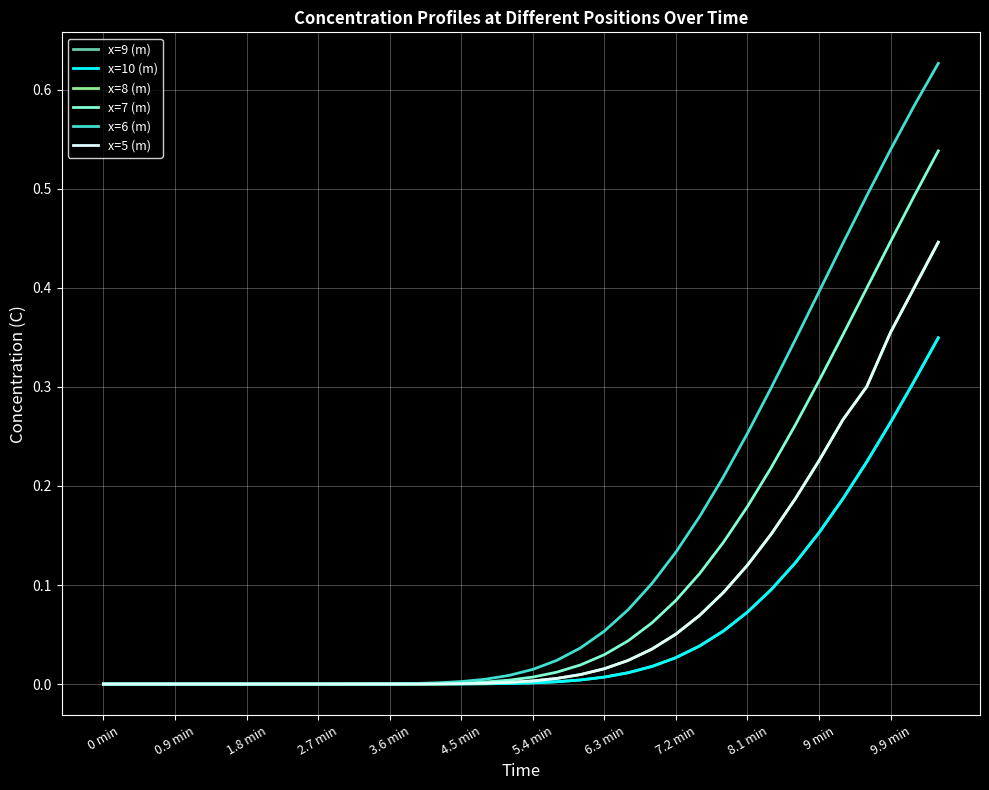

Reading left to right, transcribe all the data shown in this chart.

x=9 (m): 0.0	0.0	0.0	0.0	0.0	0.0	0.0	0.0	0.0	0.0	0.0	0.0	0.0	0.0	0.0	0.0	0.0	0.0	0.0	0.0	0.0	0.0	0.0	0.0	0.0	0.0	0.1	0.1	0.1	0.1	0.2	0.2	0.2	0.3	0.3	0.3
x=10 (m): 0.0	0.0	0.0	0.0	0.0	0.0	0.0	0.0	0.0	0.0	0.0	0.0	0.0	0.0	0.0	0.0	0.0	0.0	0.0	0.0	0.0	0.0	0.0	0.0	0.0	0.0	0.1	0.1	0.1	0.1	0.2	0.2	0.2	0.3	0.3	0.3
x=8 (m): 0.0	0.0	0.0	0.0	0.0	0.0	0.0	0.0	0.0	0.0	0.0	0.0	0.0	0.0	0.0	0.0	0.0	0.0	0.0	0.0	0.0	0.0	0.0	0.0	0.1	0.1	0.1	0.1	0.2	0.2	0.2	0.3	0.3	0.4	0.4	0.4
x=7 (m): 0.0	0.0	0.0	0.0	0.0	0.0	0.0	0.0	0.0	0.0	0.0	0.0	0.0	0.0	0.0	0.0	0.0	0.0	0.0	0.0	0.0	0.0	0.0	0.1	0.1	0.1	0.1	0.2	0.2	0.3	0.3	0.4	0.4	0.4	0.5	0.5
x=6 (m): 0.0	0.0	0.0	0.0	0.0	0.0	0.0	0.0	0.0	0.0	0.0	0.0	0.0	0.0	0.0	0.0	0.0	0.0	0.0	0.0	0.0	0.1	0.1	0.1	0.1	0.2	0.2	0.3	0.3	0.3	0.4	0.4	0.5	0.5	0.6	0.6
x=5 (m): 0.0	0.0	0.0	0.0	0.0	0.0	0.0	0.0	0.0	0.0	0.0	0.0	0.0	0.0	0.0	0.0	0.0	0.0	0.0	0.0	0.0	0.0	0.0	0.0	0.1	0.1	0.1	0.1	0.2	0.2	0.2	0.3	0.3	0.4	0.4	0.4